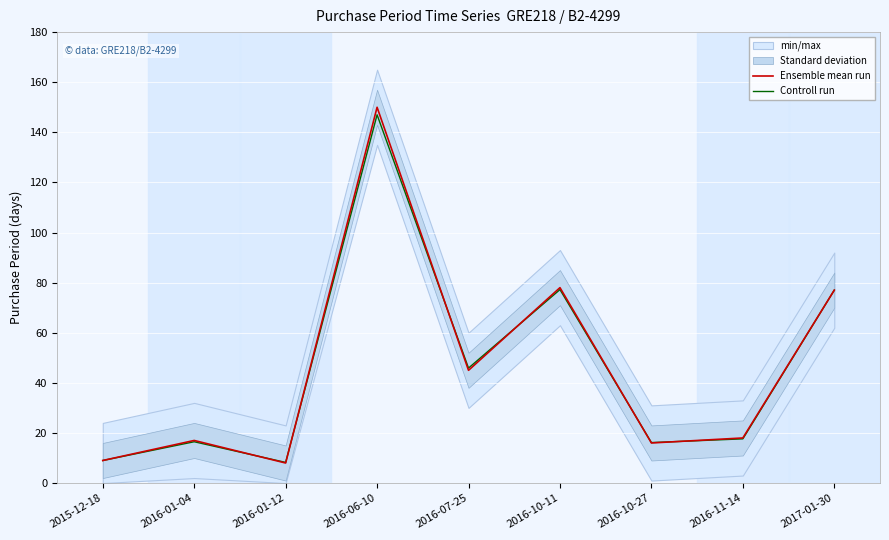

In Controll run, how many points are lower than both neighbors (excluding endpoints)?

3